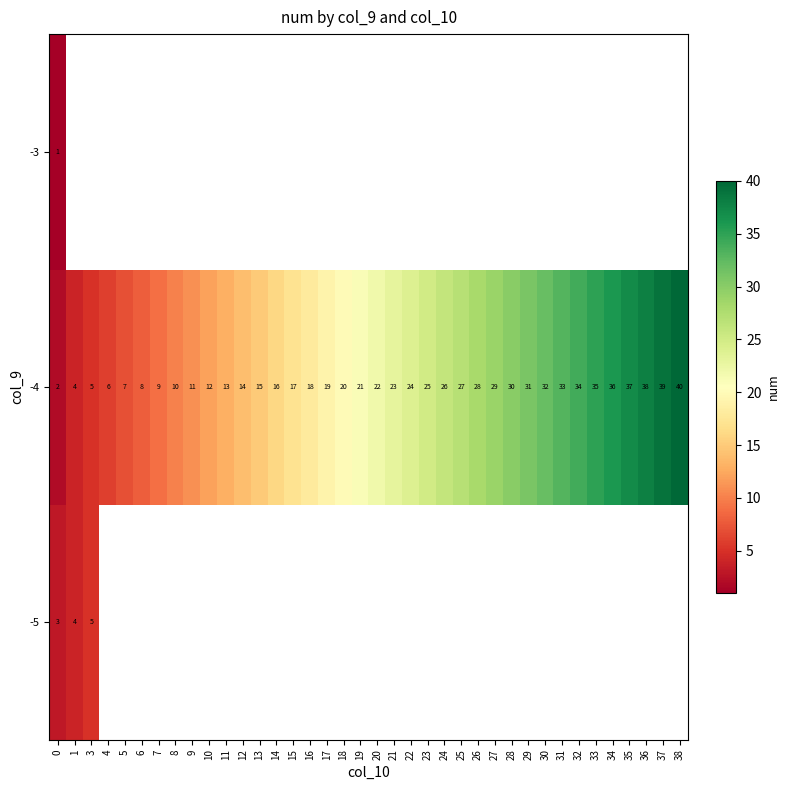

Which category has the highest value in the -4 series?

38